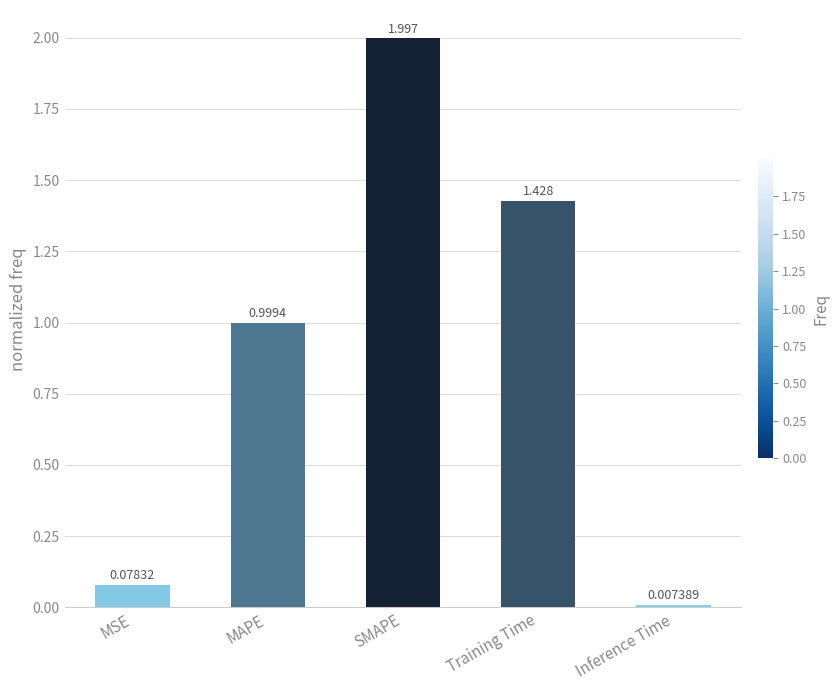

The chart shows a value of 1.0 at MAPE. True or false?

True